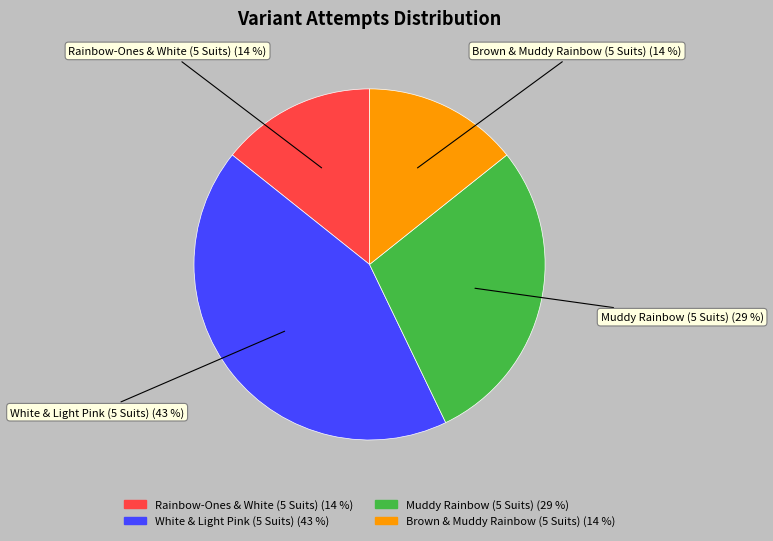

To the nearest percent, what is the difference between the Brown & Muddy Rainbow (5 Suits) and White & Light Pink (5 Suits) slice percentages?

29%